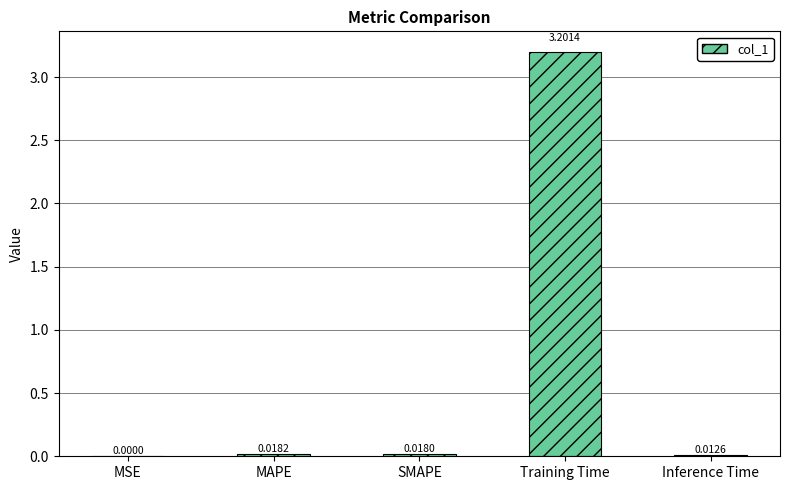

Which category has the highest value across all series?

Training Time